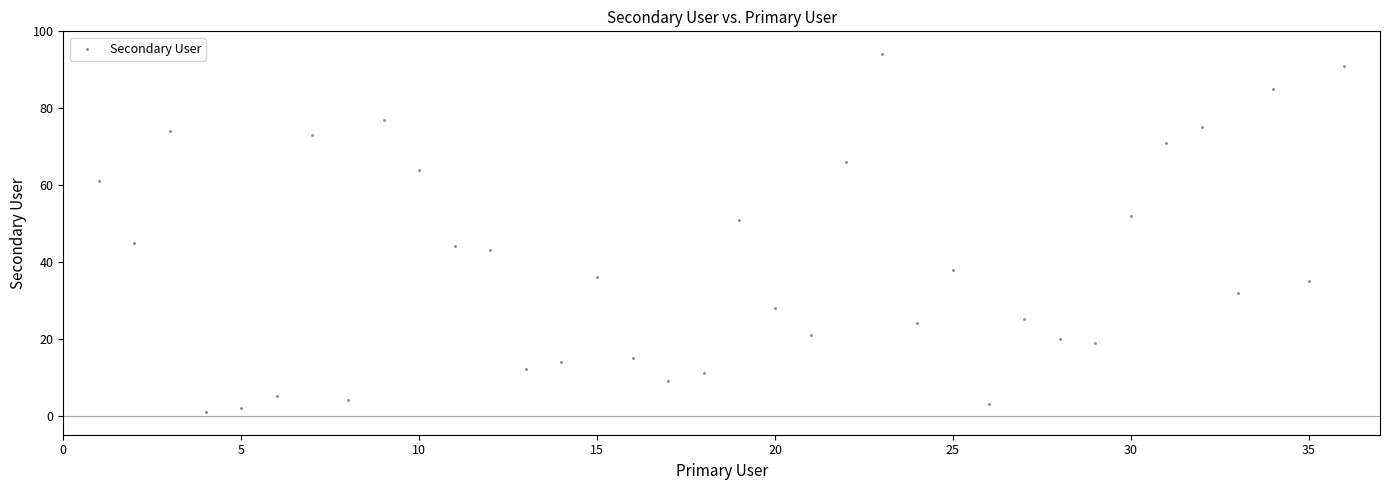

What is the range of X values (max minus min)?

35